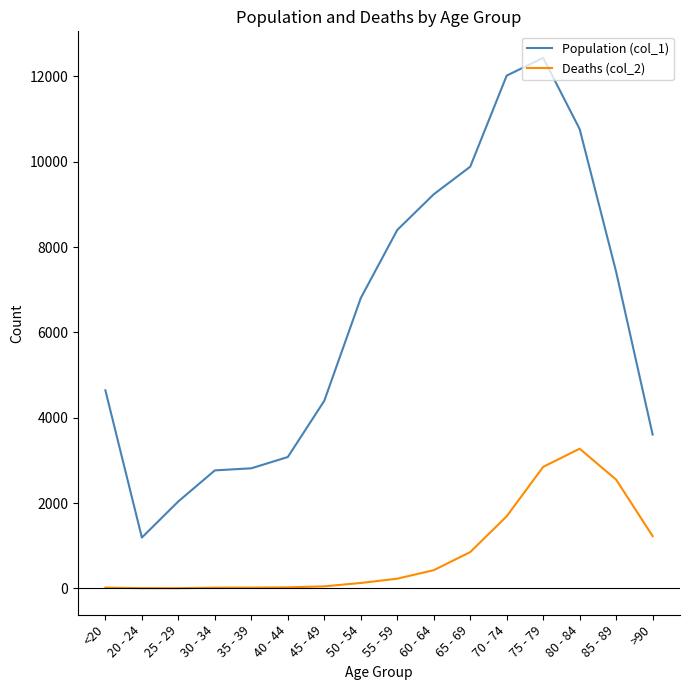

What are all the series names shown in the legend?

Population (col_1), Deaths (col_2)